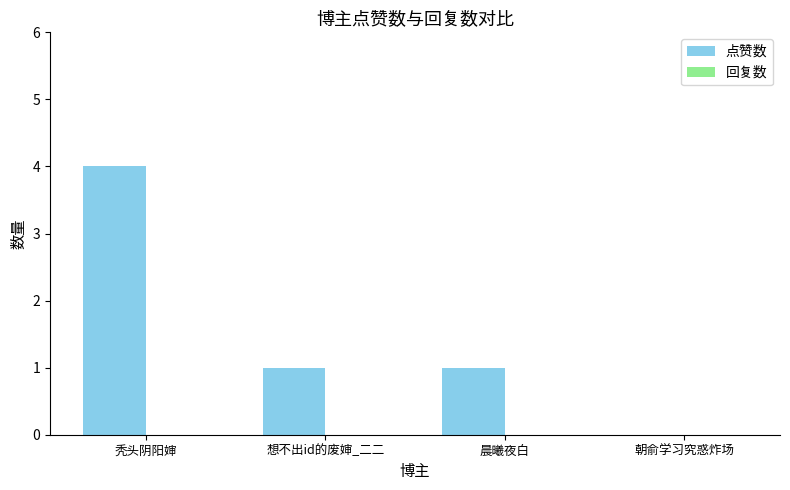

How many data points does each series have?

4